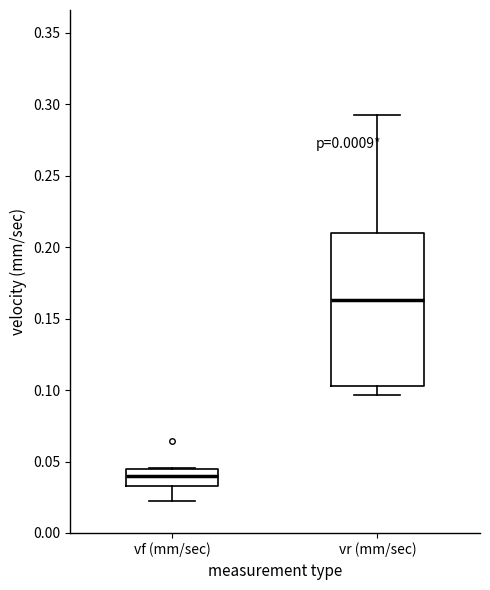

Which box is the tallest, from its lower edge to its upper edge?

vr (mm/sec)